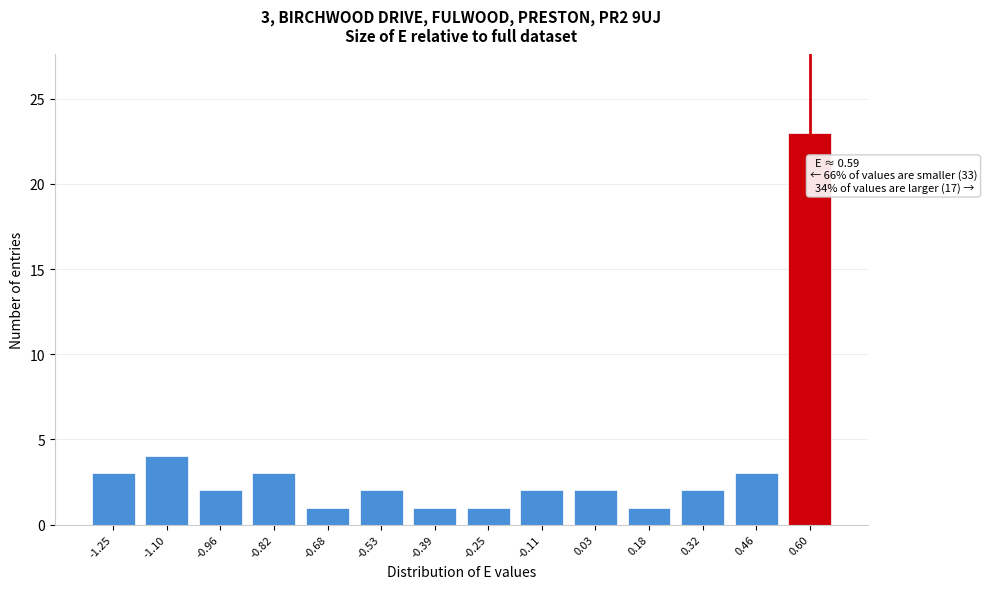

Reading left to right, what are all the values shown in this chart?

-1.25=3	-1.10=4	-0.96=2	-0.82=3	-0.68=1	-0.53=2	-0.39=1	-0.25=1	-0.11=2	0.03=2	0.18=1	0.32=2	0.46=3	0.60=23